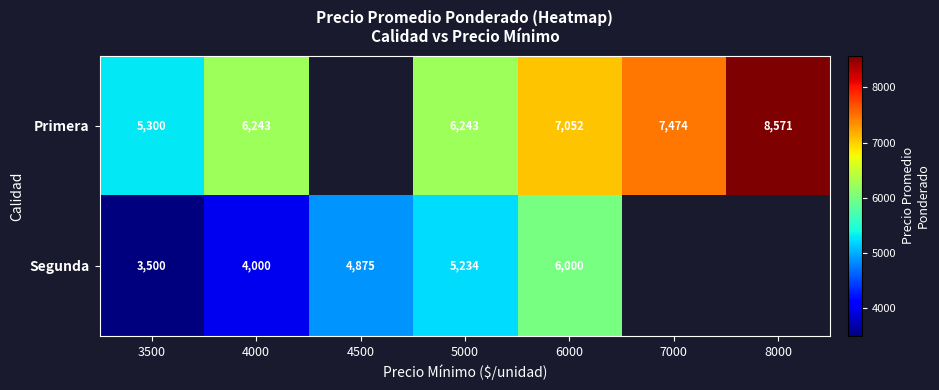

What is the total value across all series at 3500?

8800